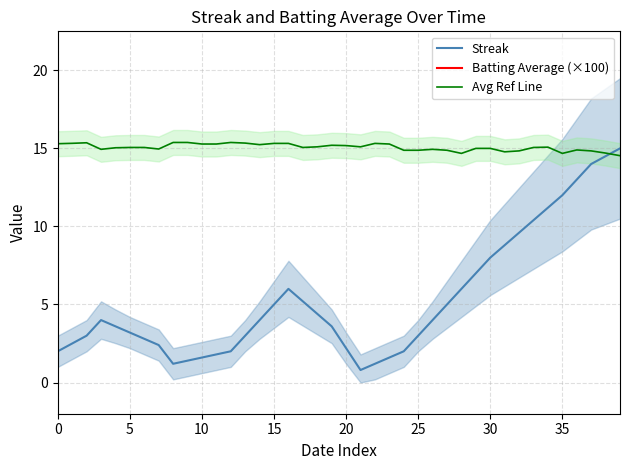

How many lines are shown in the chart?

3